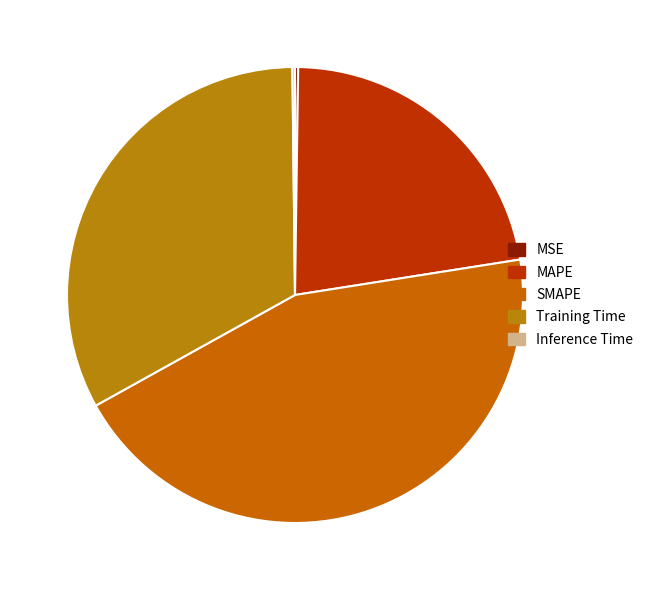

Does any single category account for the majority?

No